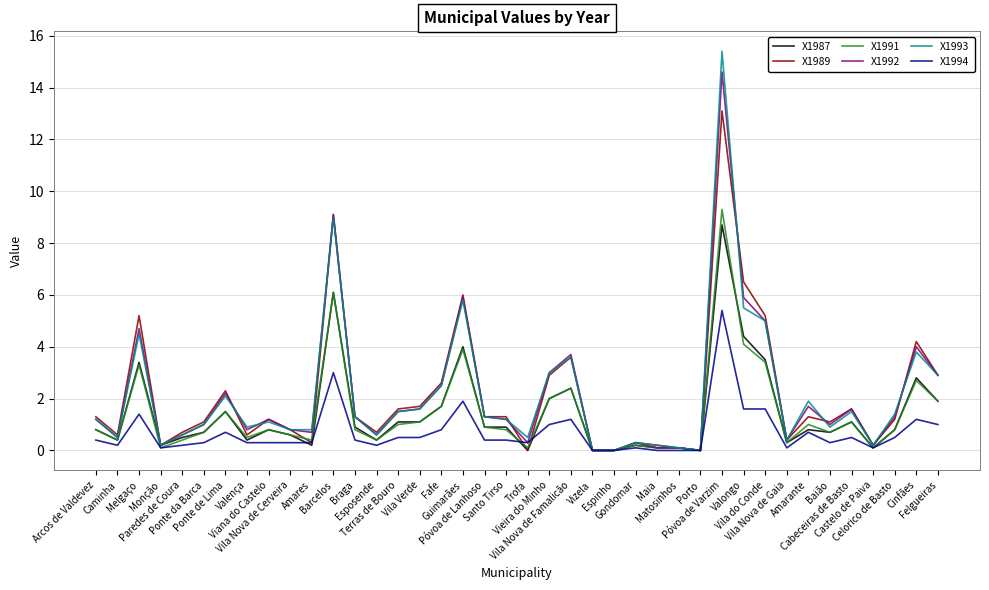

What is the sum of the X1992 values at Ponte da Barca and Melgaço?

5.7